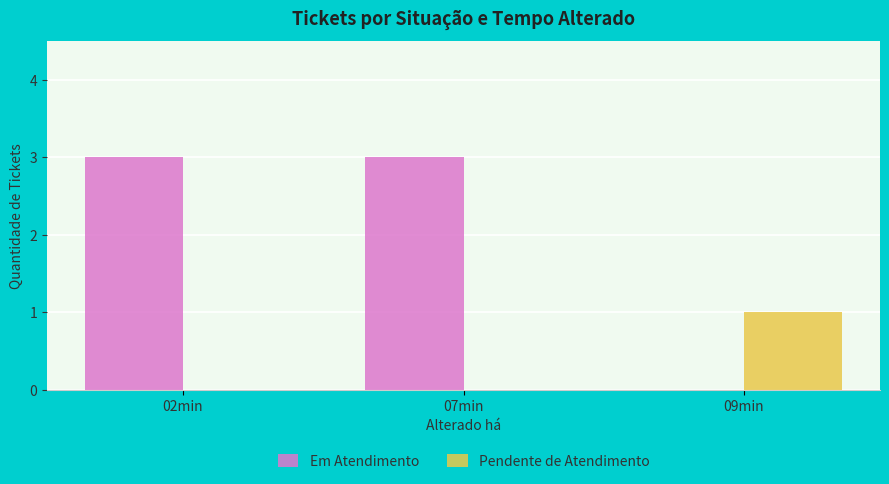

Reading left to right, extract all data points from this chart.

Em Atendimento: 3	3	0
Pendente de Atendimento: 0	0	1